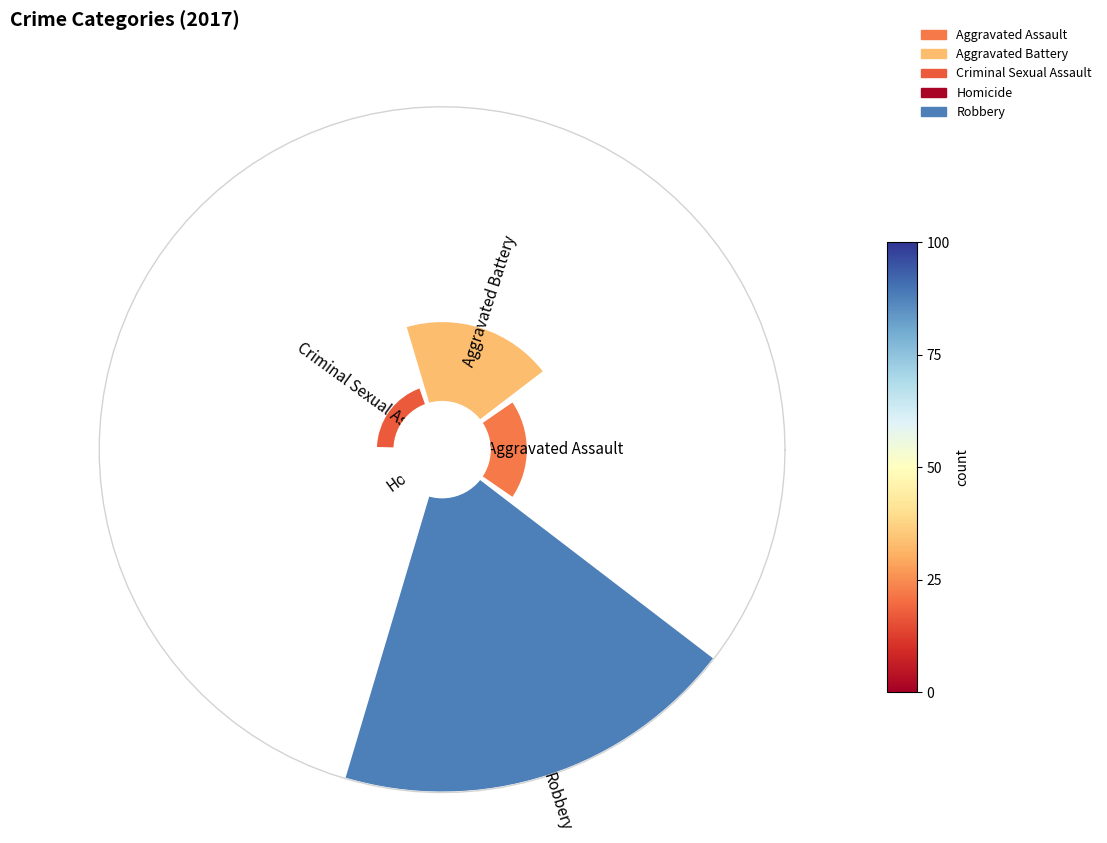

Rank the categories by value from lowest to highest.

Homicide, Criminal Sexual Assault, Aggravated Assault, Aggravated Battery, Robbery